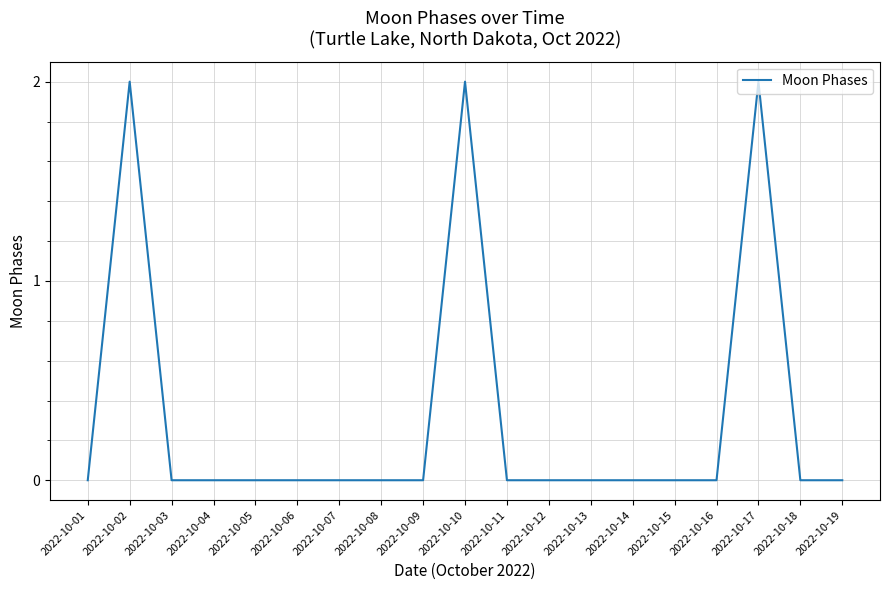

What is the change in value from 2022-10-17 to 2022-10-18?

-2